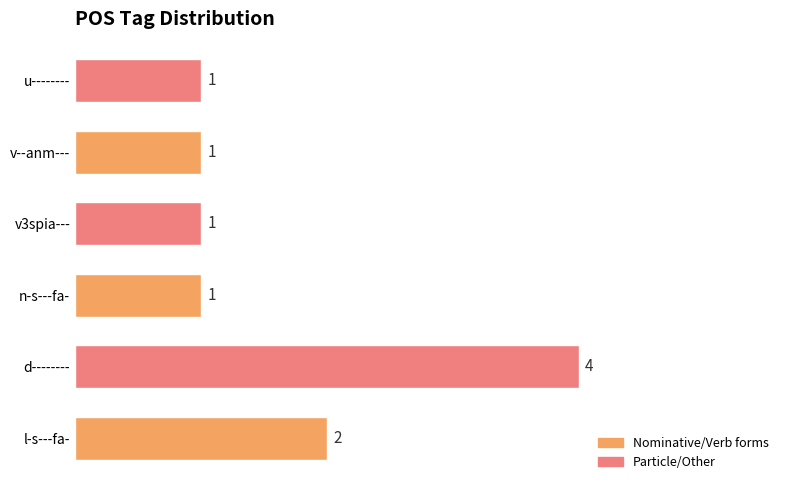

The value at l-s---fa- is 3. True or false?

False